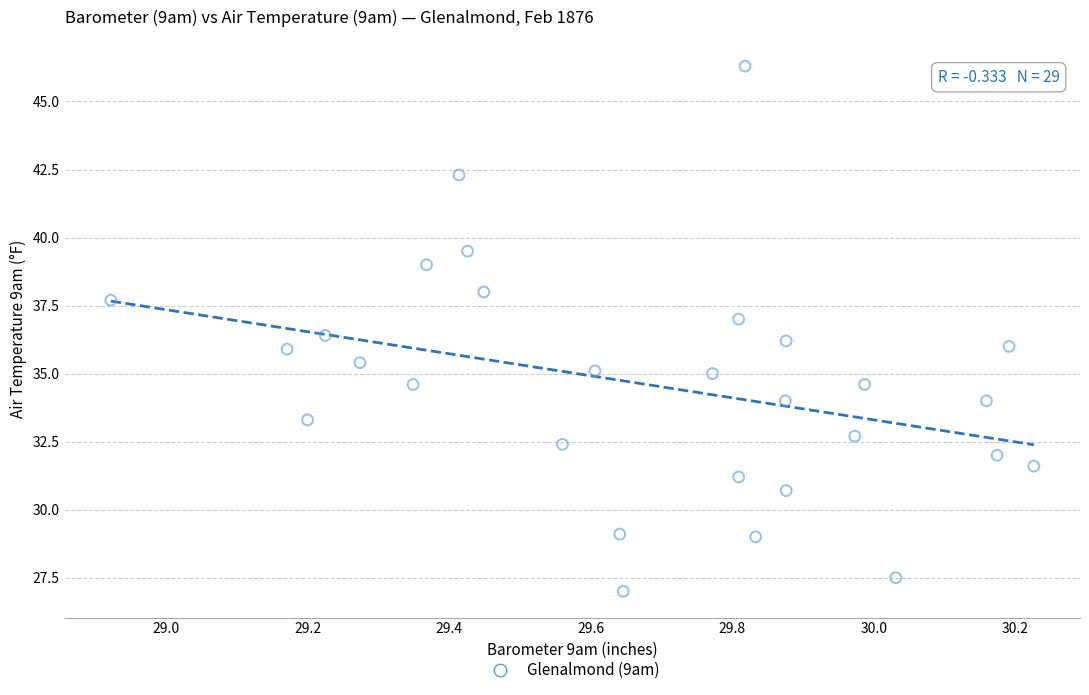

What is the range of X values (max minus min)?

1.3